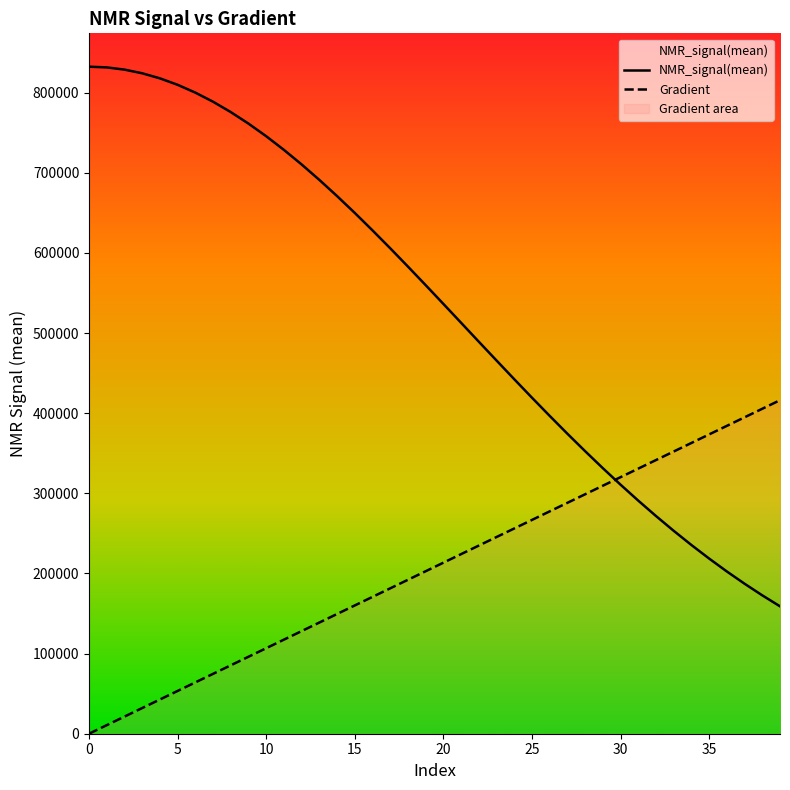

True or false: Gradient has more than 0 points higher than both neighbors.

False